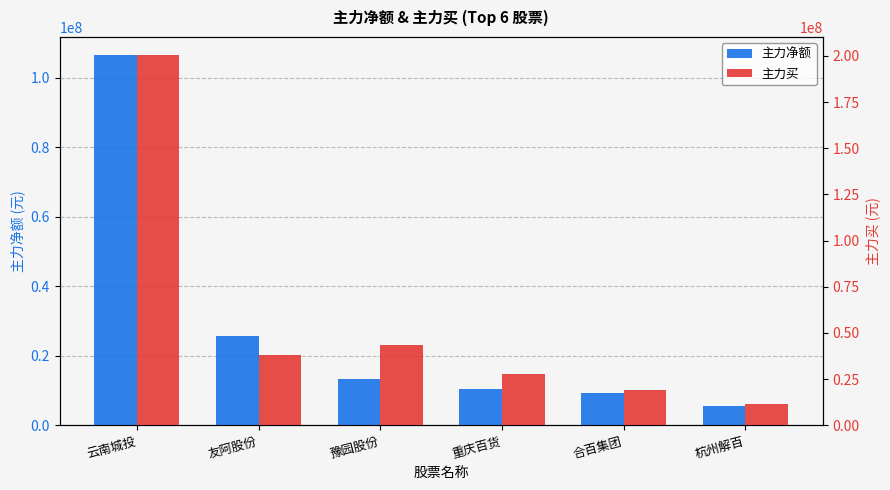

How many series are shown in this chart?

2